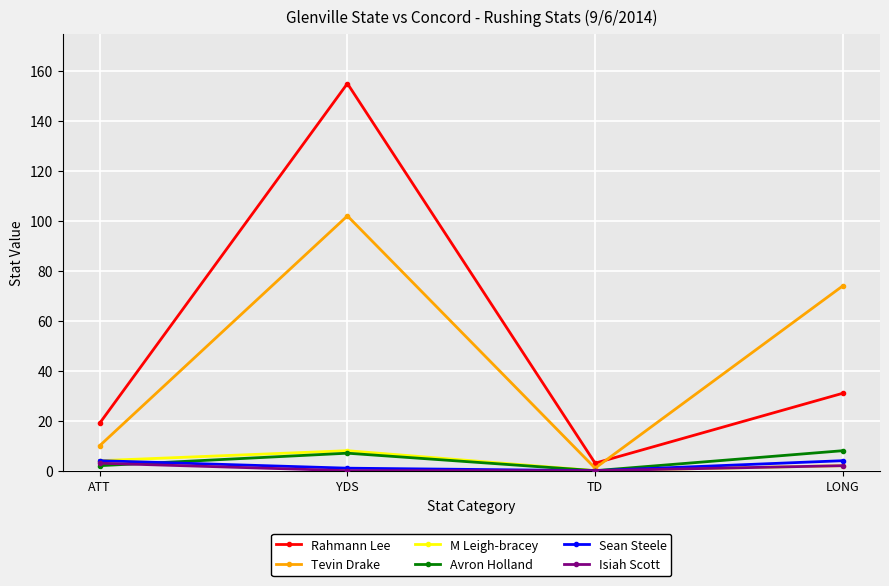

At which category is the sum across all series the highest?

YDS